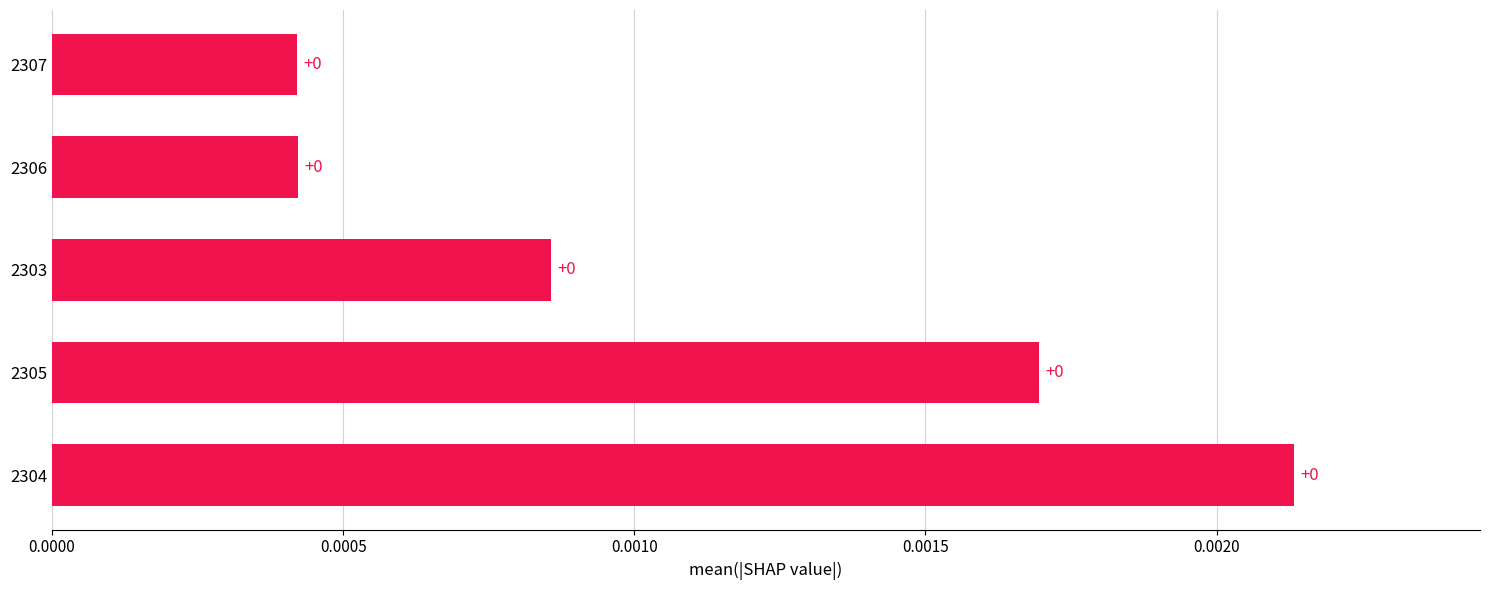

Which label corresponds to the largest value in the chart?

2304